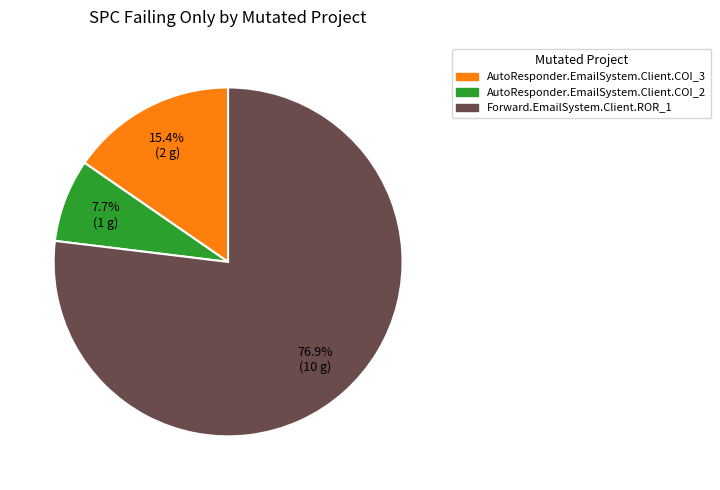

What is the majority slice?

Forward.EmailSystem.Client.ROR_1